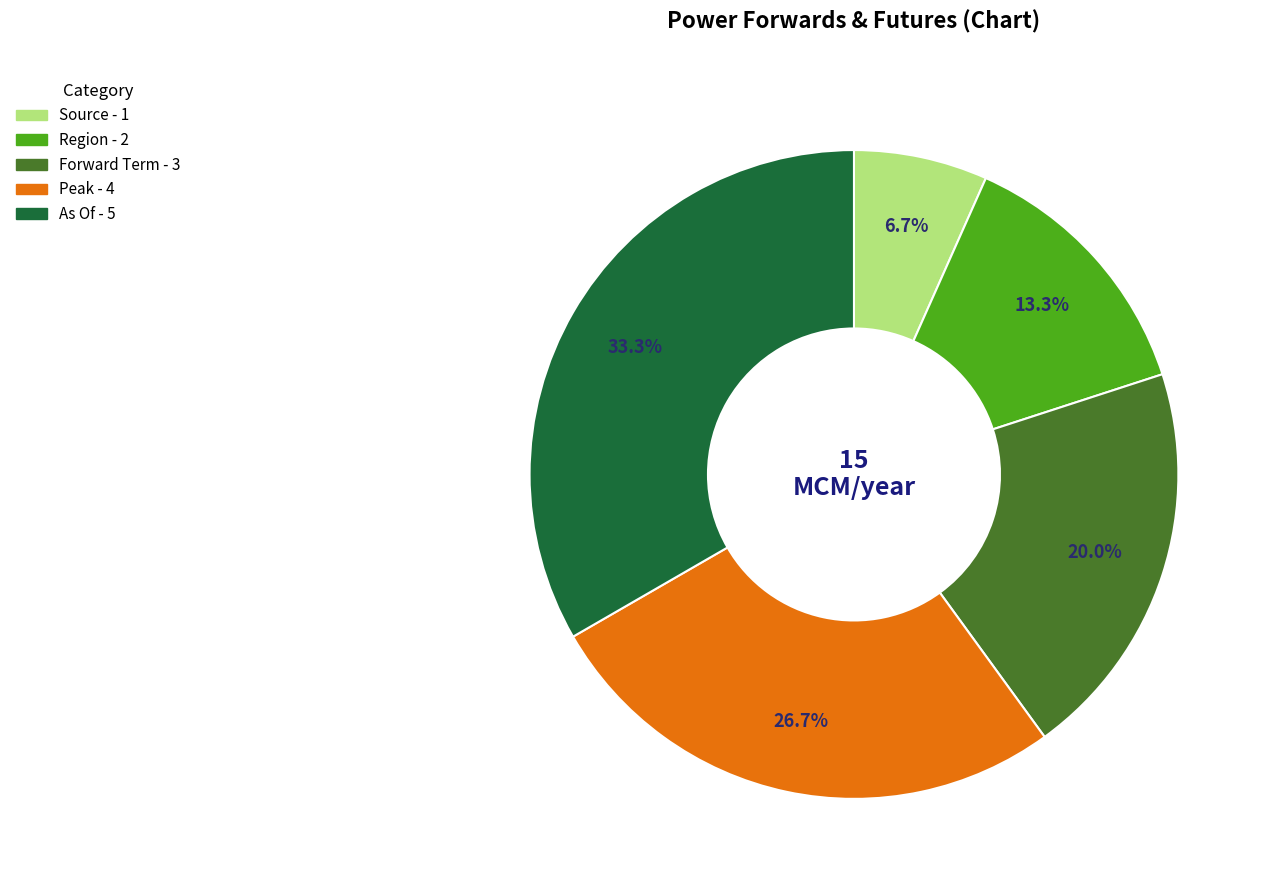

How many slices are in this pie chart?

5